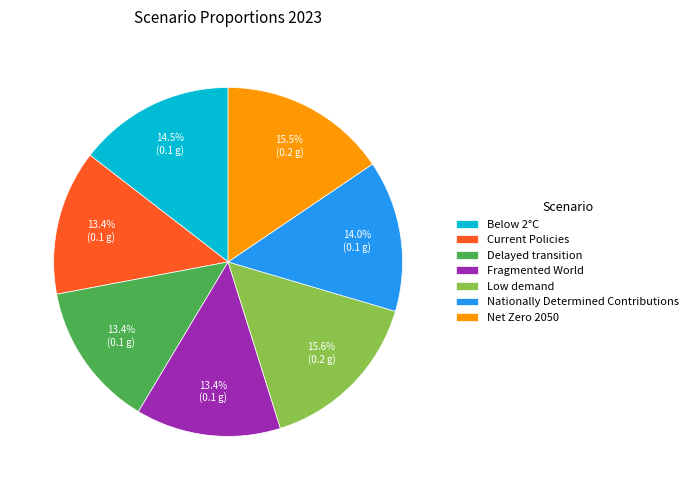

How much of the chart is everything except Below 2°C?

85.5%